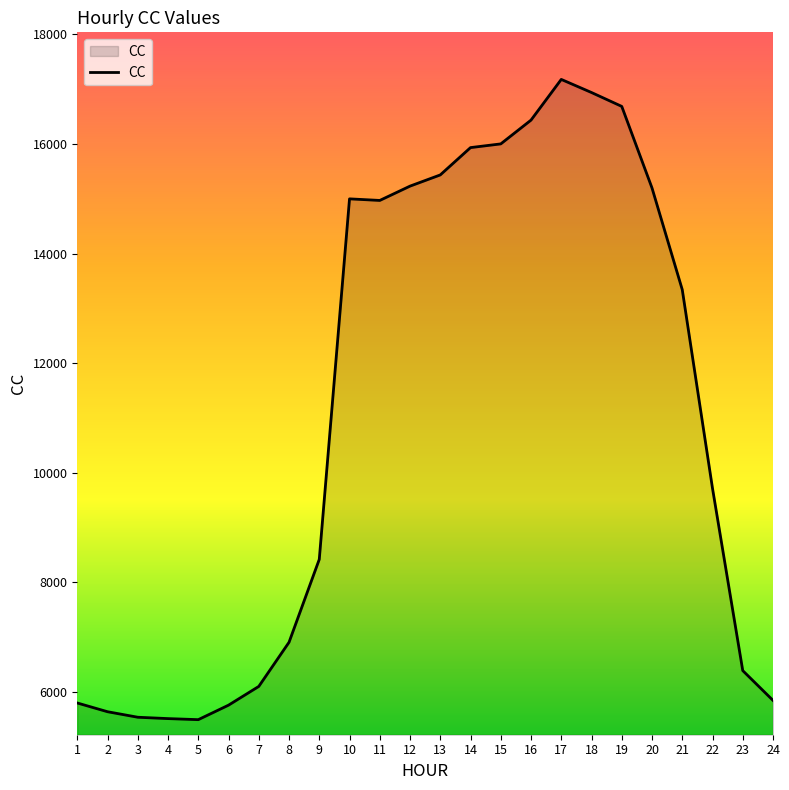

What is the maximum value shown in the chart?

17178.2